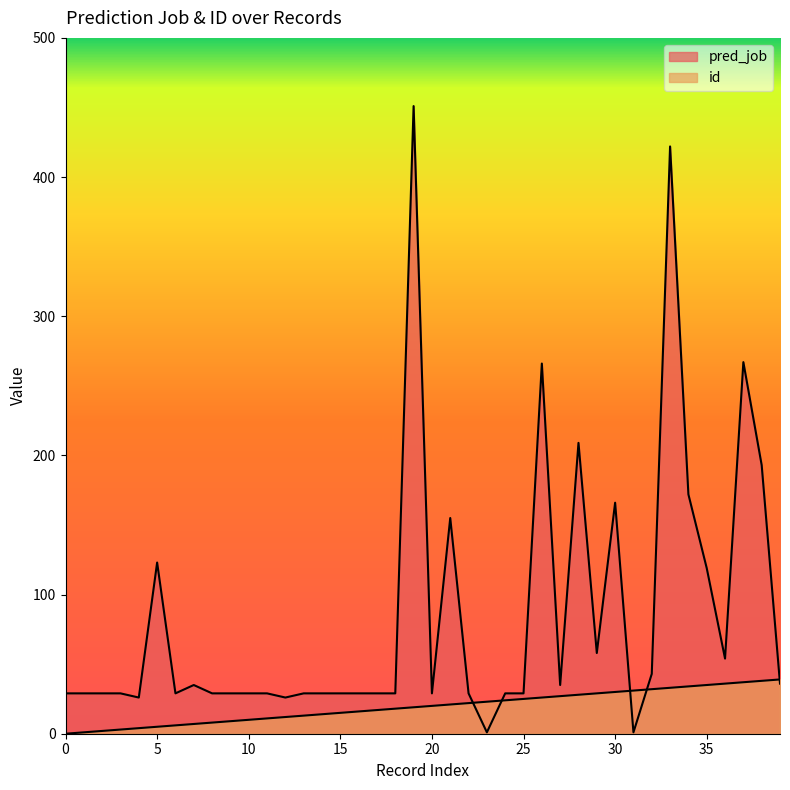

List the series in order of their overall mean, highest first.

pred_job, id